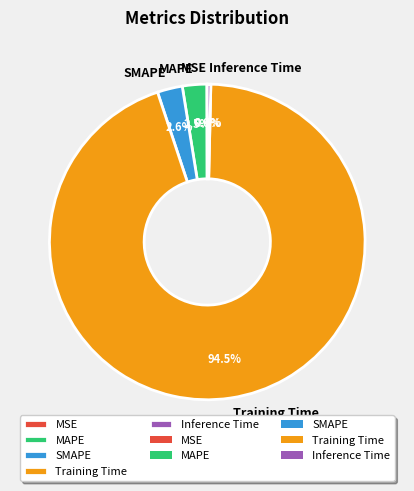

Between MAPE and Training Time, which is larger?

Training Time